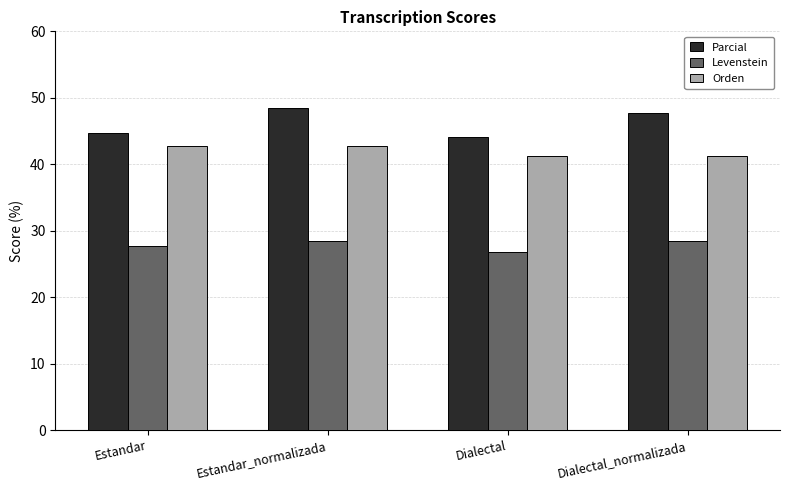

Between Estandar_normalizada and Dialectal, which series saw the biggest shift?

Parcial